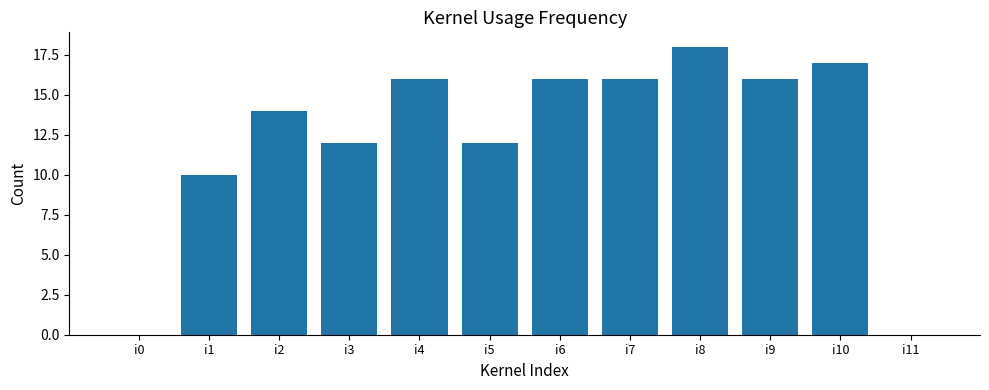

How many categories are shown in the chart?

12